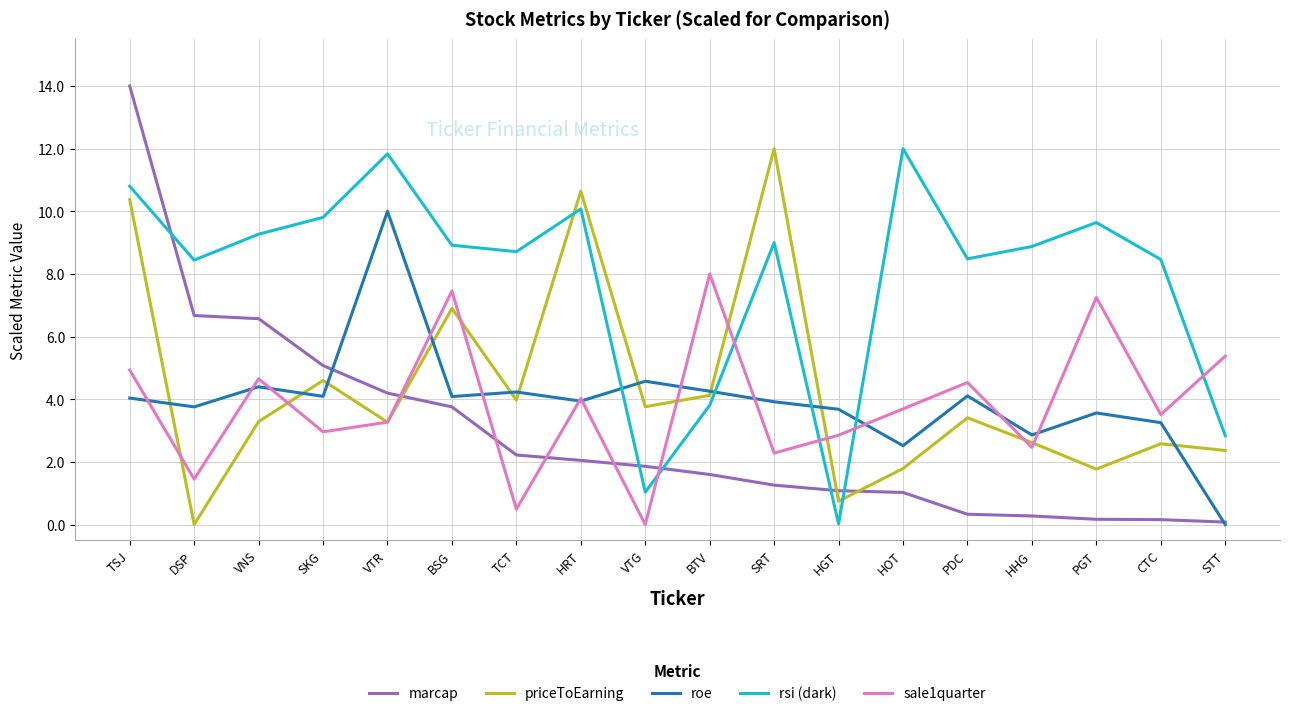

What is the difference between the maximum and second lowest values in the priceToEarning series?

11.3